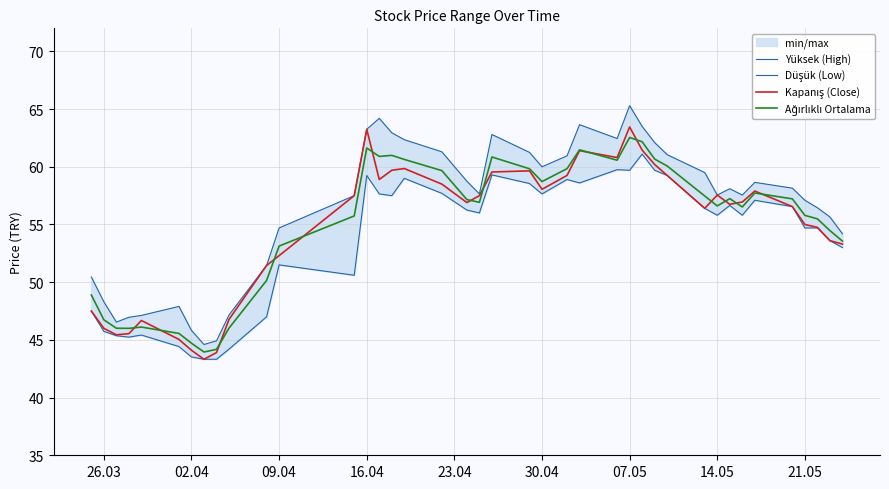

The Düşük (Low) series shows 24.2 at 16. True or false?

False